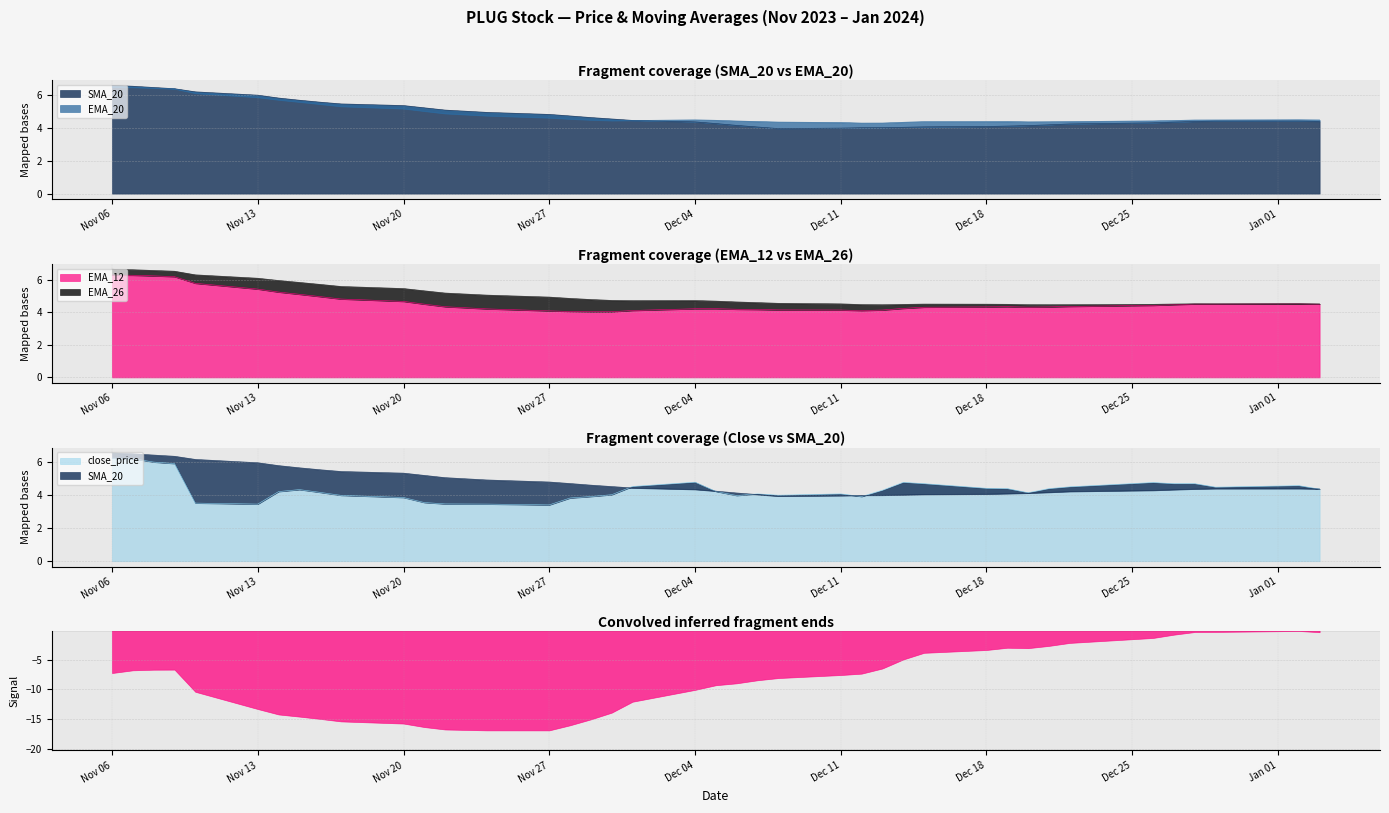

Which has a higher value, 2024-01-02 or 2023-12-11?

2024-01-02